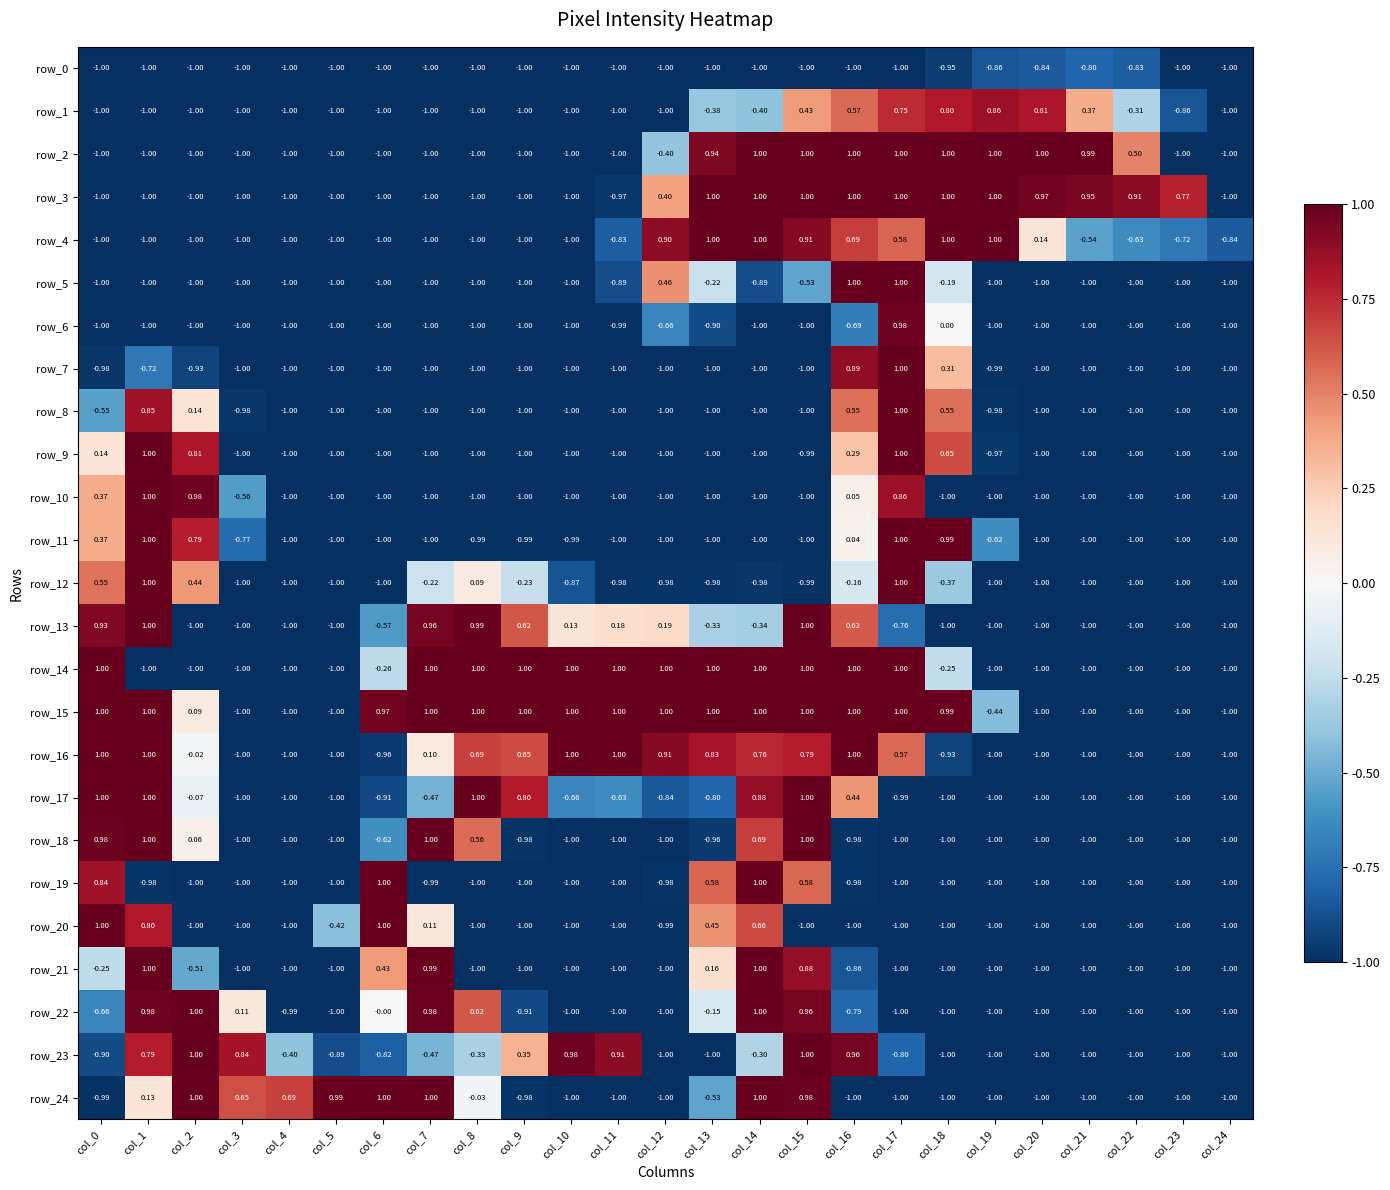

Where is row_7 nearest to the value 0?

col_18